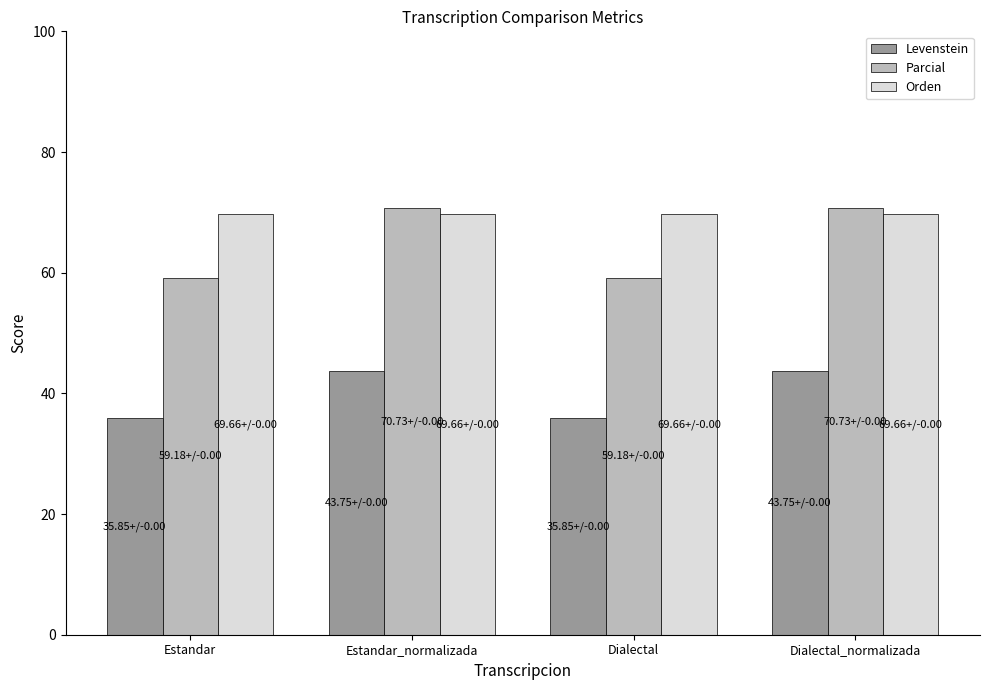

At Estandar_normalizada, list the series in order from largest to smallest.

Parcial, Orden, Levenstein